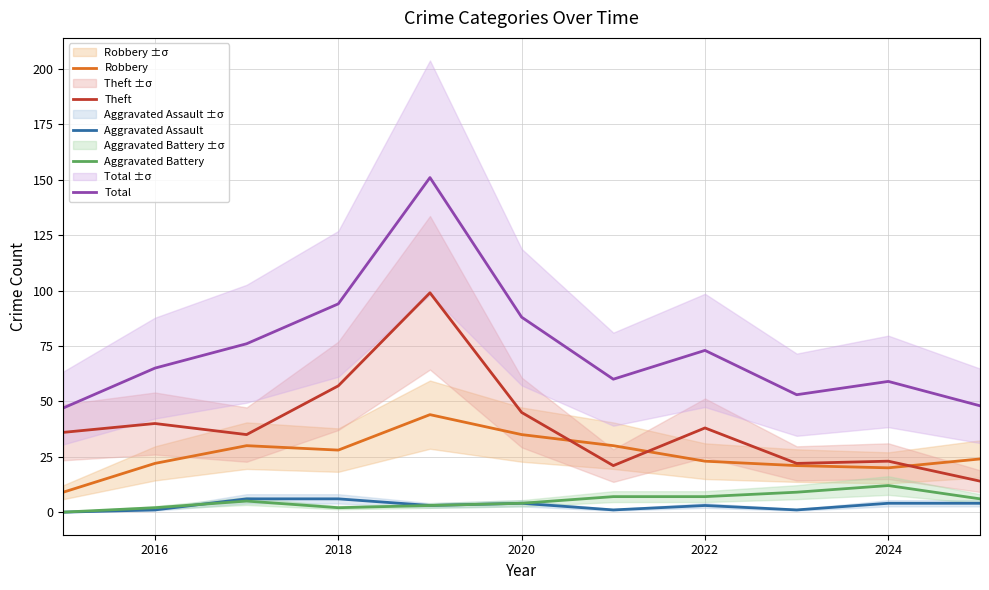

Does the chart display data point markers on the line(s)?

No